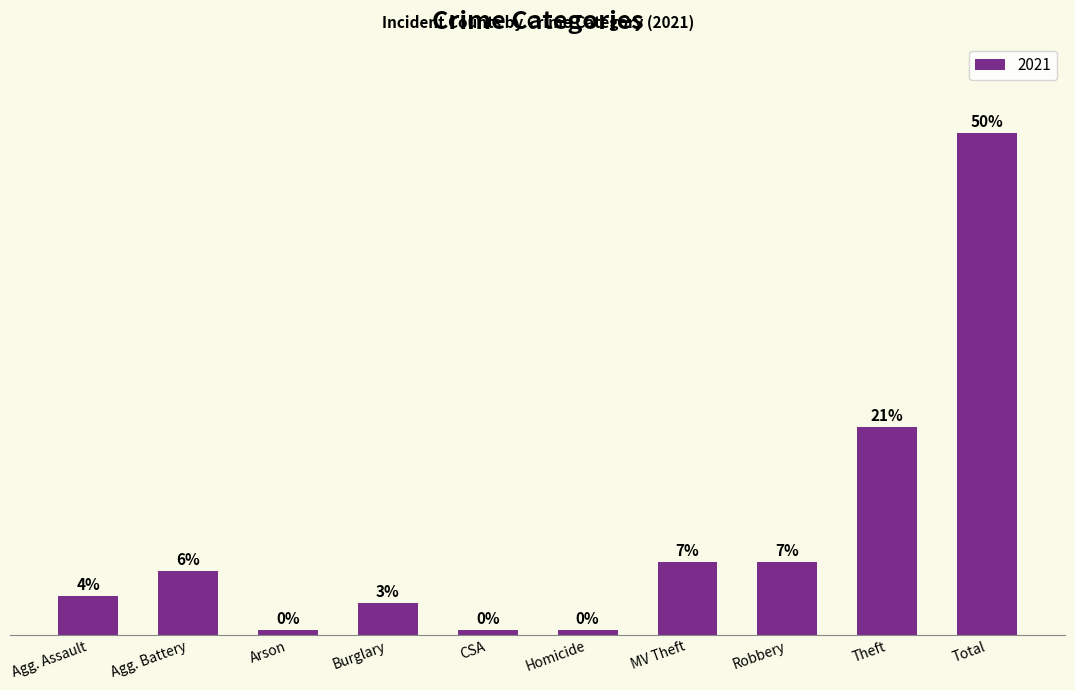

Does the chart contain any negative values?

No